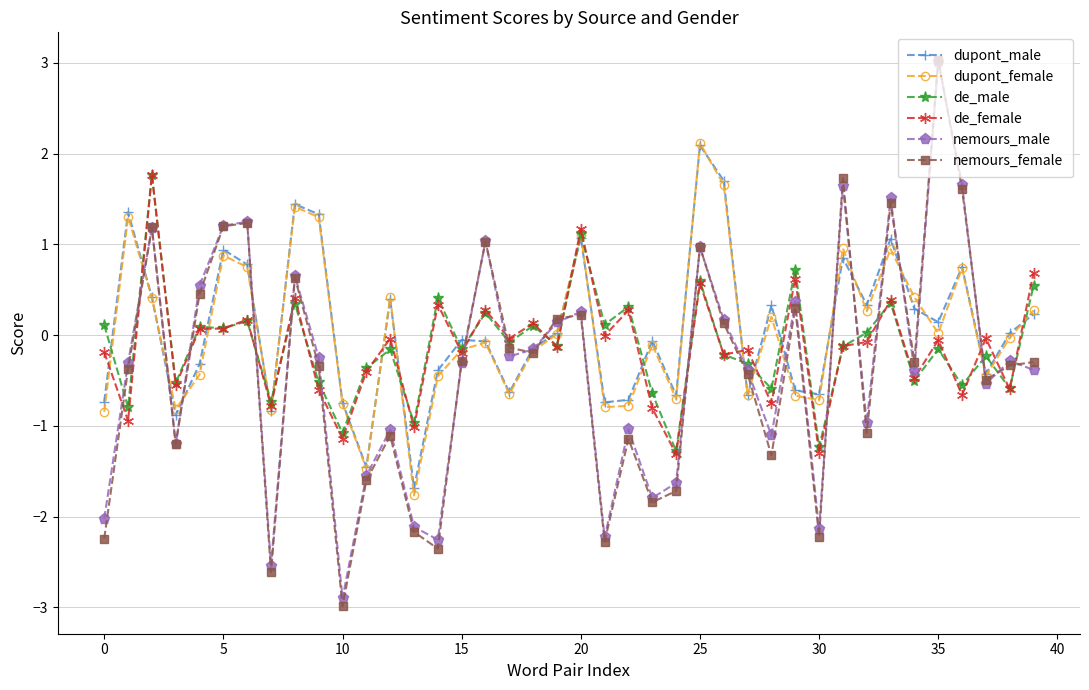

Which series has the largest range (max minus min)?

nemours_female